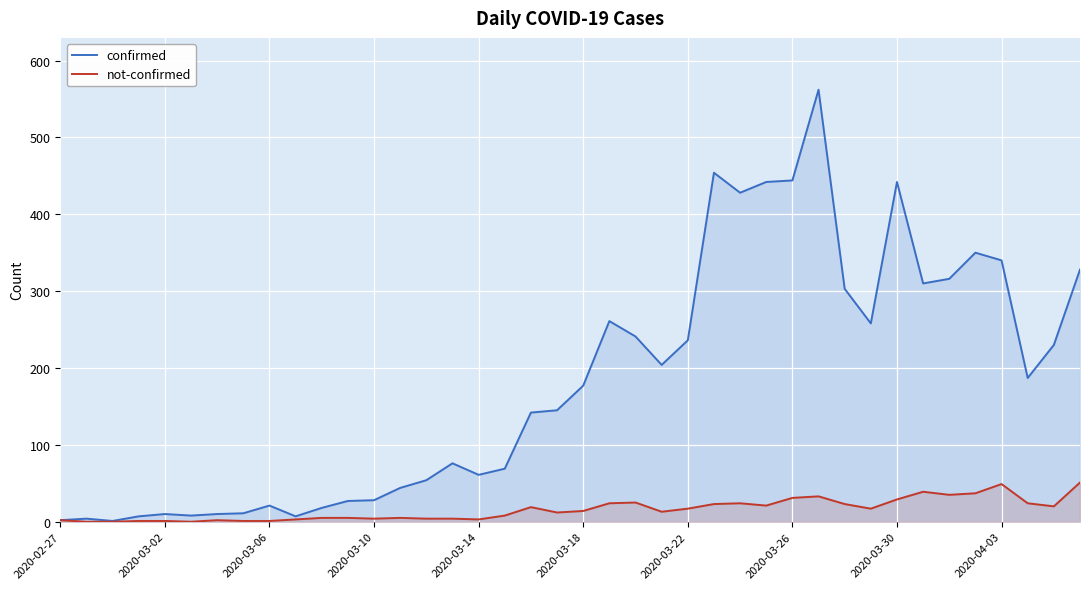

Which series has the largest range (max minus min)?

confirmed